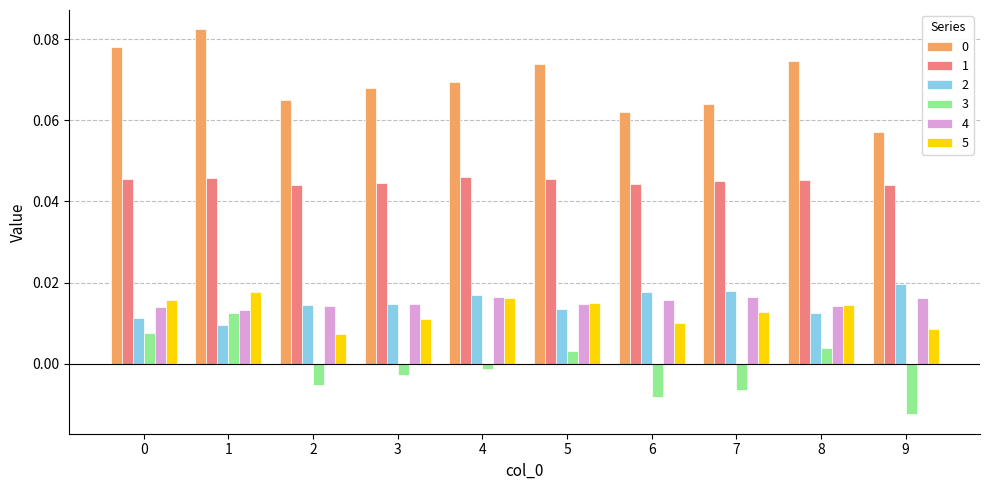

What is the total value across all series at 0?

0.2